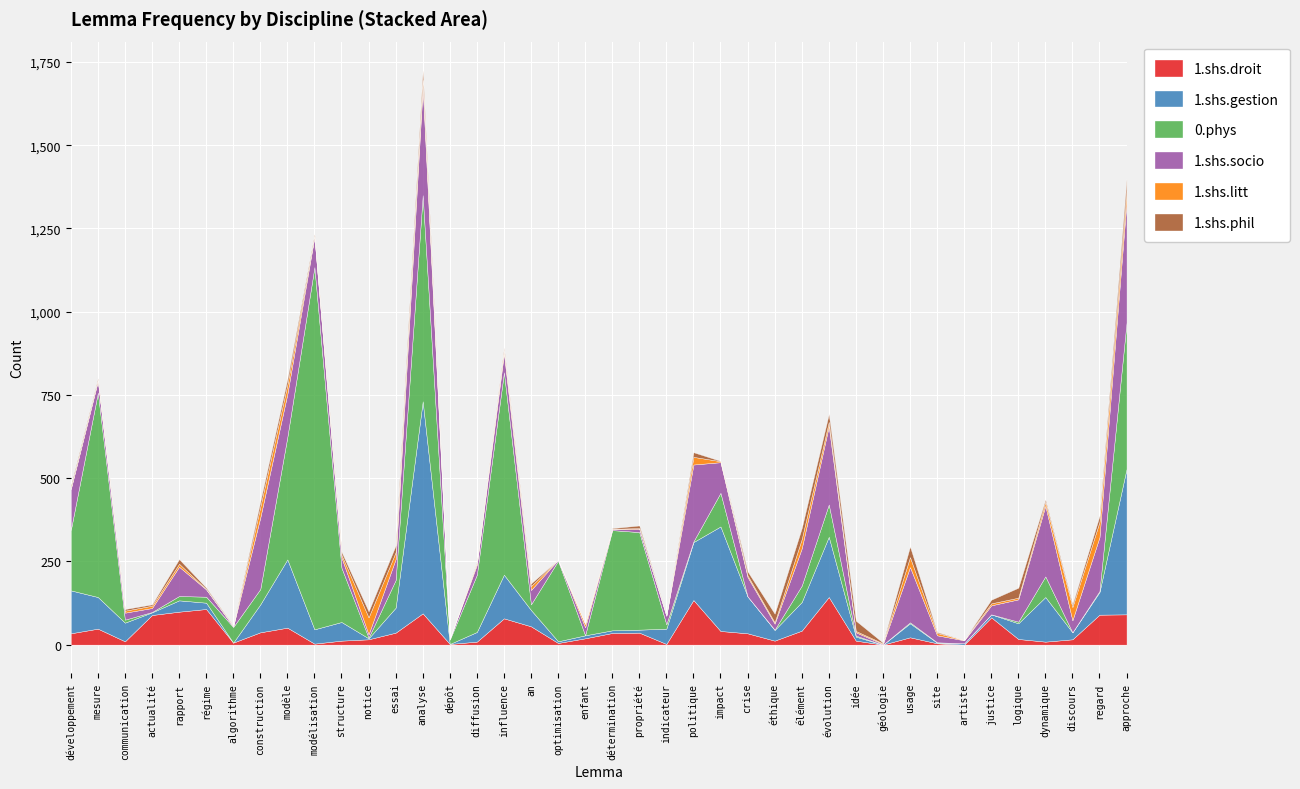

The value of 1.shs.gestion at influence is 131. True or false?

True